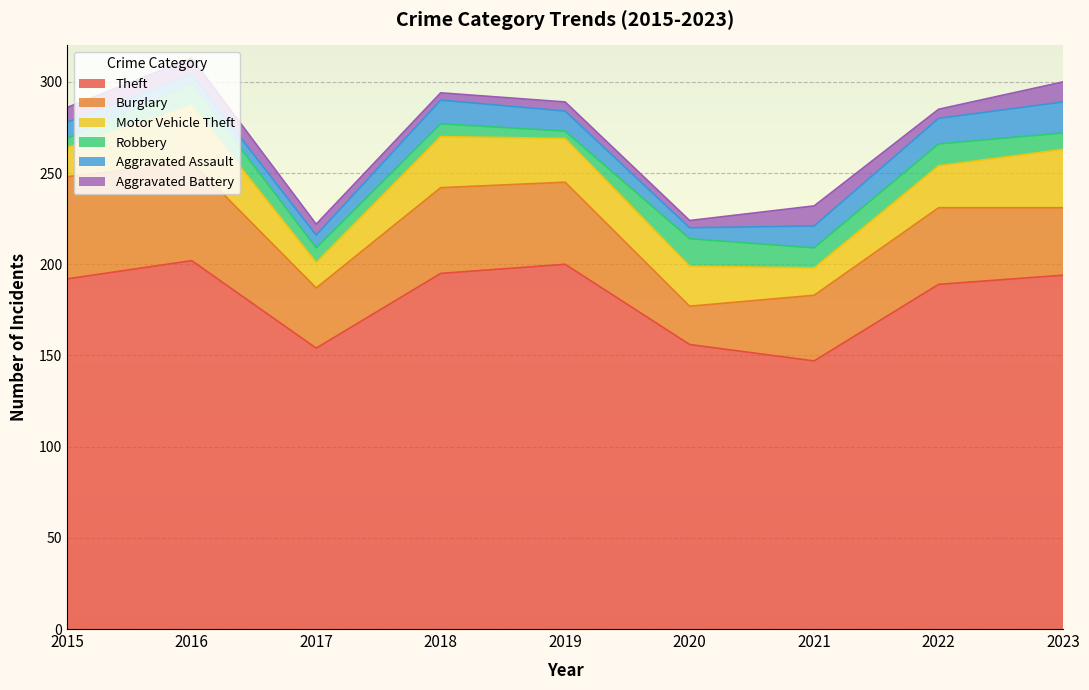

What is the difference between the highest and lowest values at 2016?

197